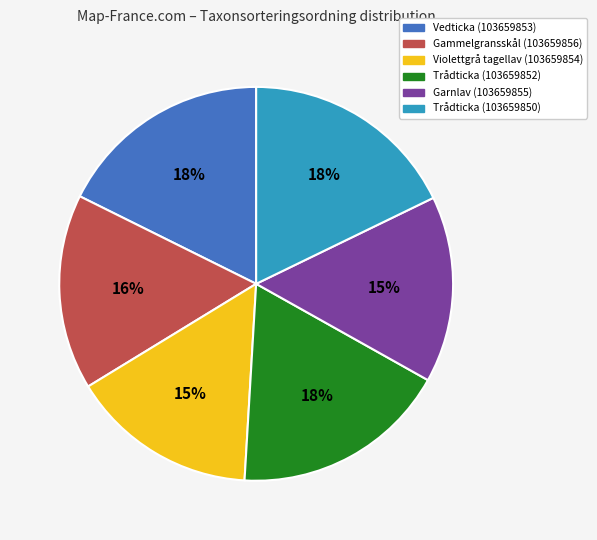

Which has a higher value, Garnlav (103659855) or Trådticka (103659850)?

Trådticka (103659850)